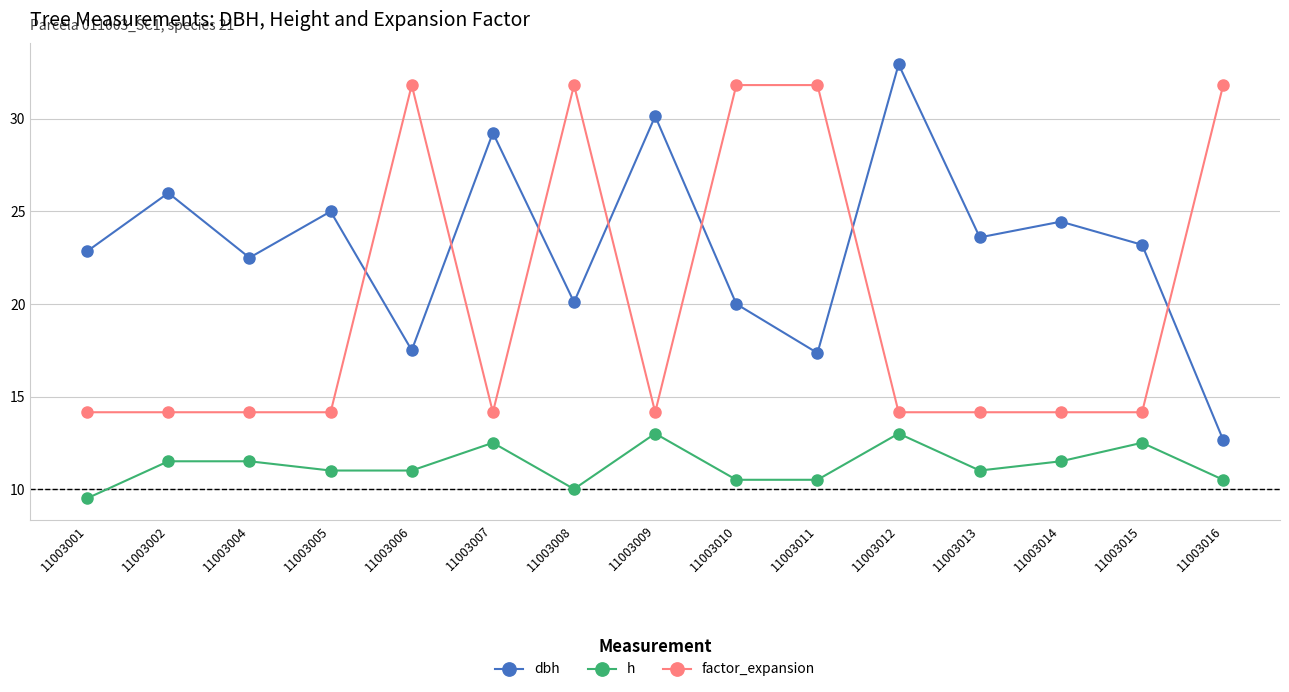

What are all the series names shown in the legend?

dbh, h, factor_expansion